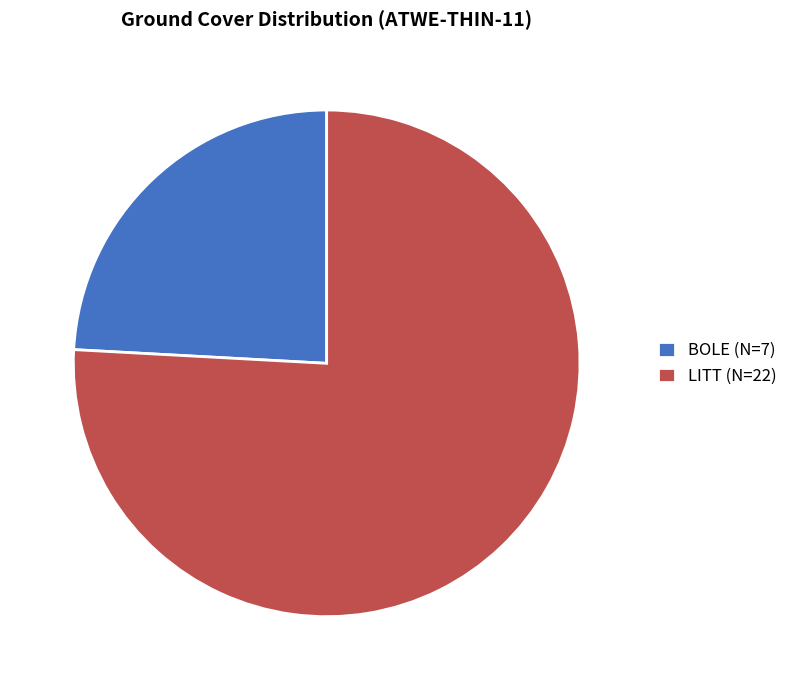

Is it true that LITT is 86% of the pie?

False